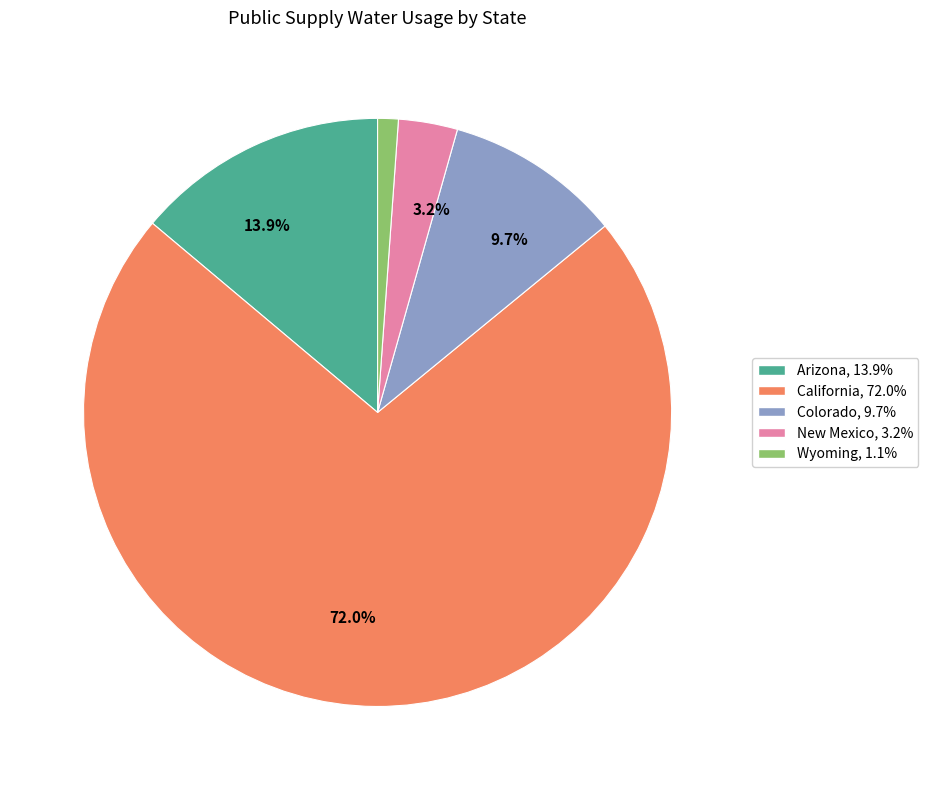

Does any single category account for the majority?

Yes